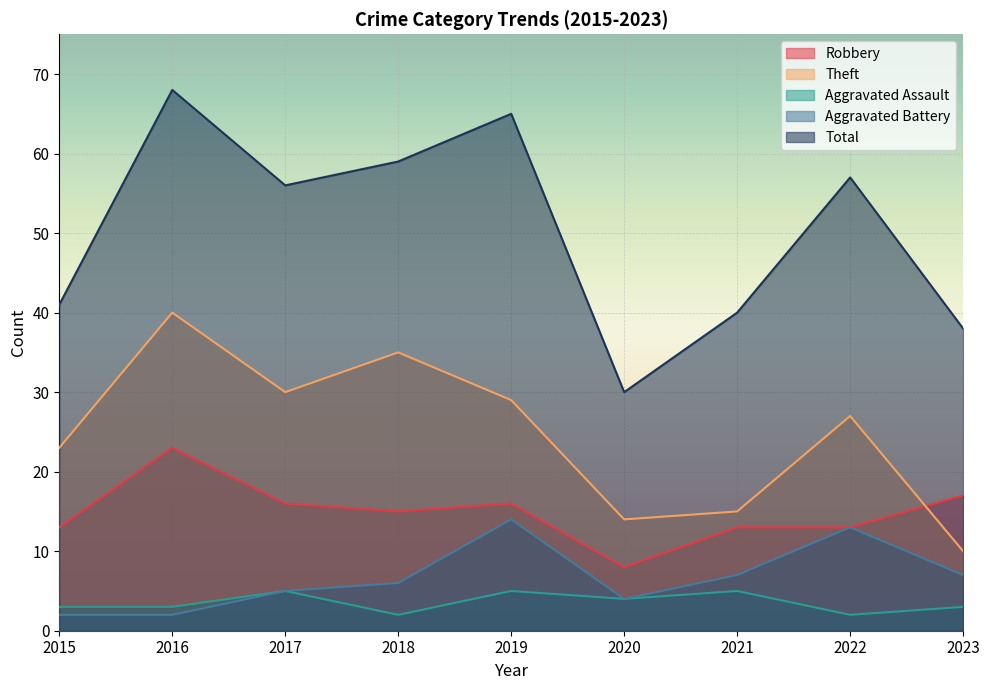

List the series in order of their peak value, lowest first.

Aggravated Assault, Aggravated Battery, Robbery, Theft, Total